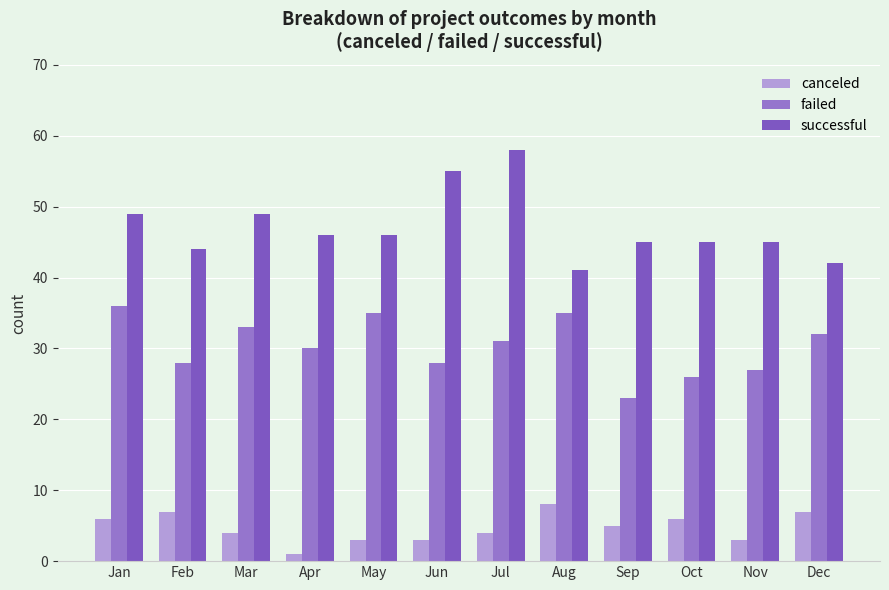

List the series in order of their overall mean, highest first.

successful, failed, canceled